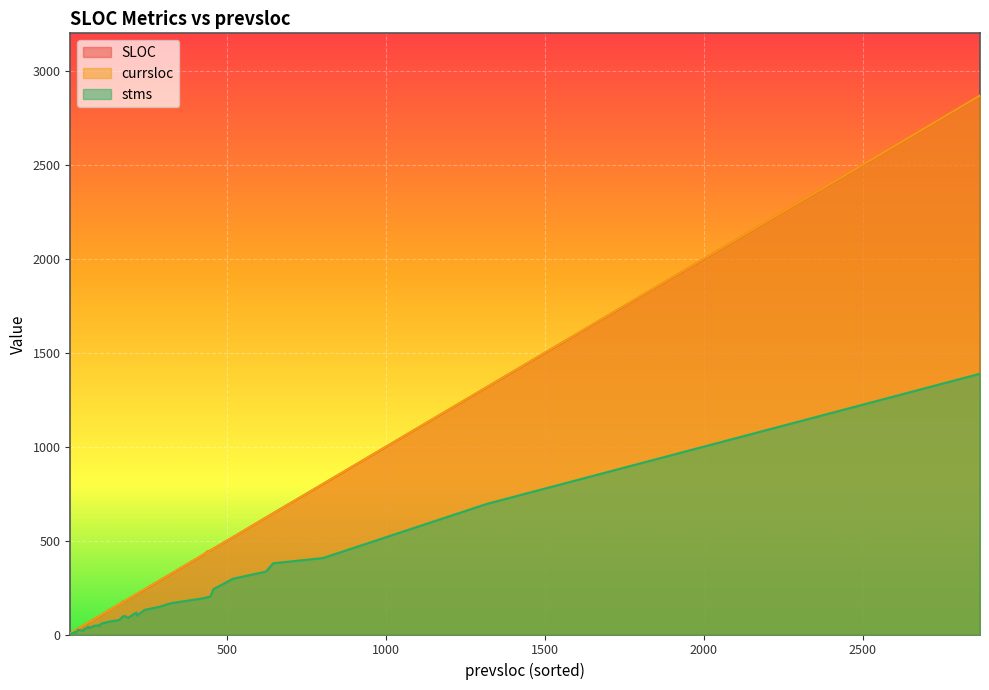

The SLOC series shows 31 at 35. True or false?

True